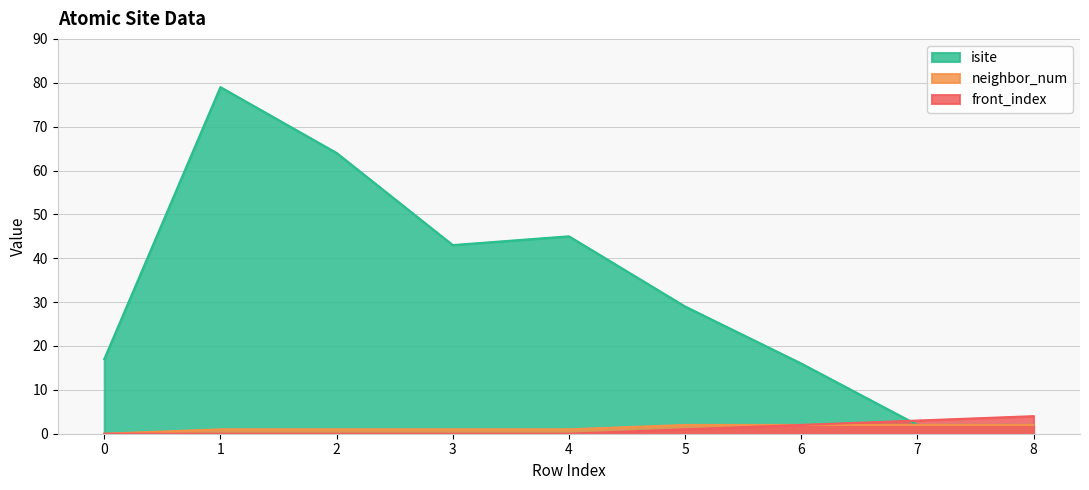

List the labels in order of neighbor_num value, smallest first.

0, 1, 2, 3, 4, 5, 6, 7, 8